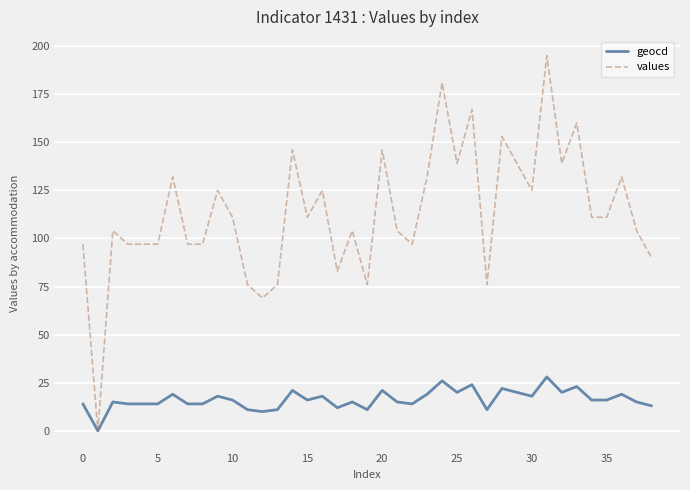

What is the maximum value for values?

195